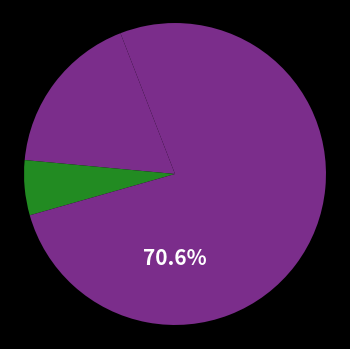

What is the majority slice?

Robbery